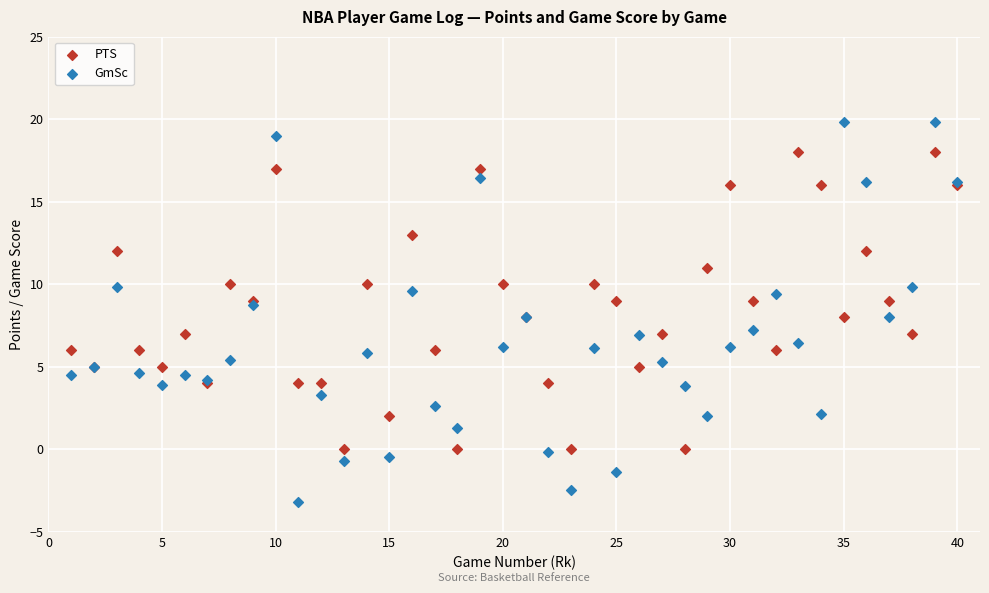

Which series has the largest Y range (max minus min)?

GmSc